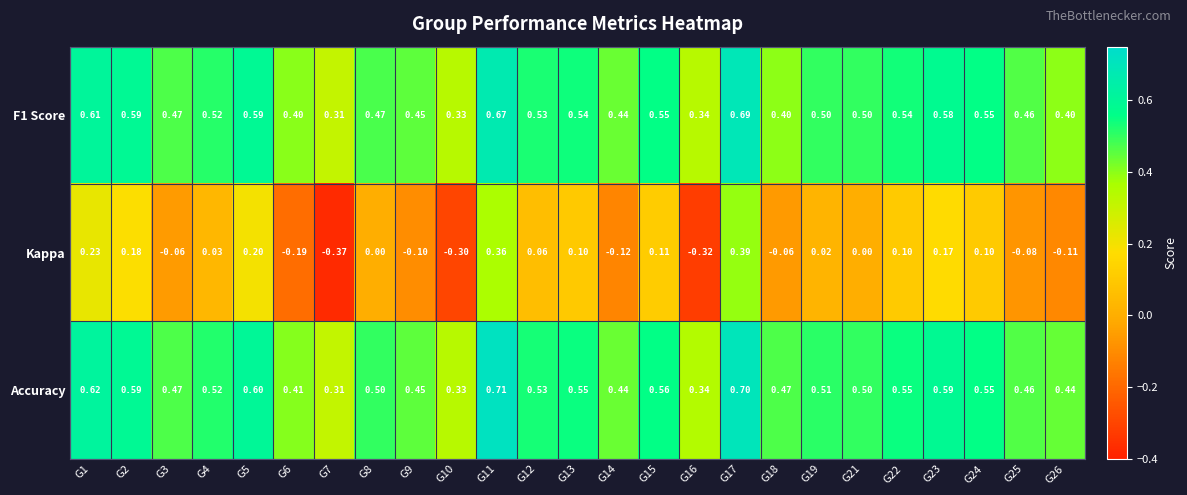

Which series changed the most between G10 and G21?

Kappa